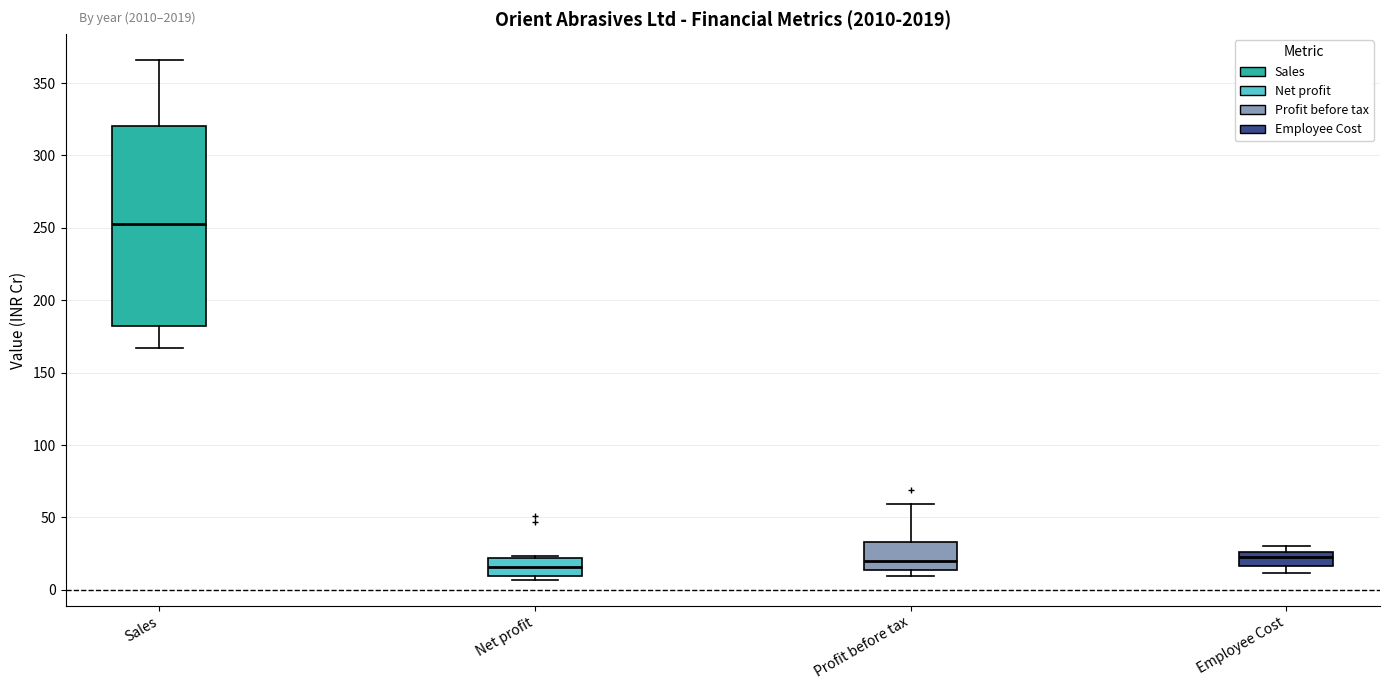

Reading left to right, transcribe this box plot: for each box, give where its median line is, the range the box spans, and where its two whiskers end, as read against the y-axis. The values are not printed on the chart, so give them approximately, as read against the axis.

Sales: median 255, box 180 to 320, whiskers 165 to 365
Net profit: median 15, box 10 to 20, whiskers 5 to 25
Profit before tax: median 20, box 15 to 35, whiskers 10 to 60
Employee Cost: median 20, box 15 to 25, whiskers 10 to 30